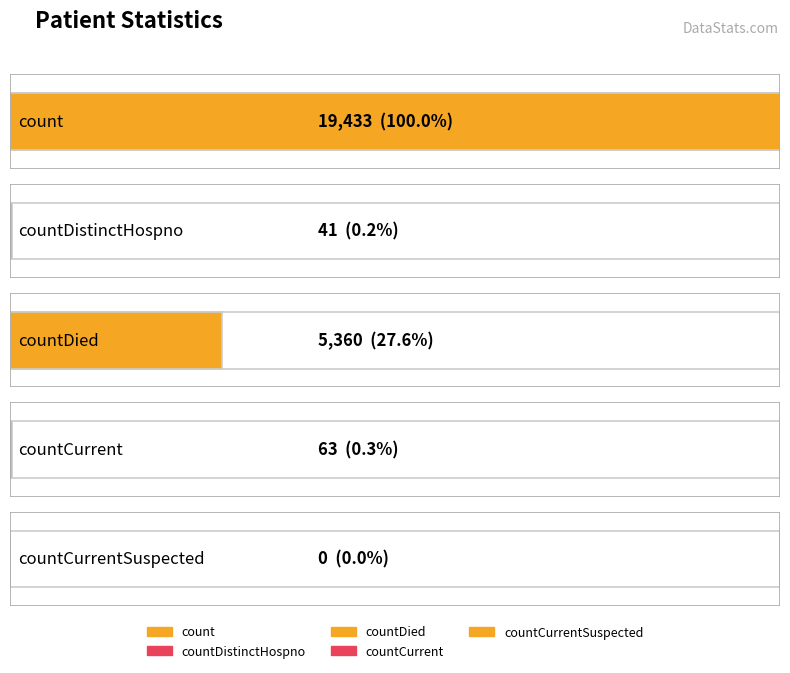

At which label does the data first exceed 63?

count